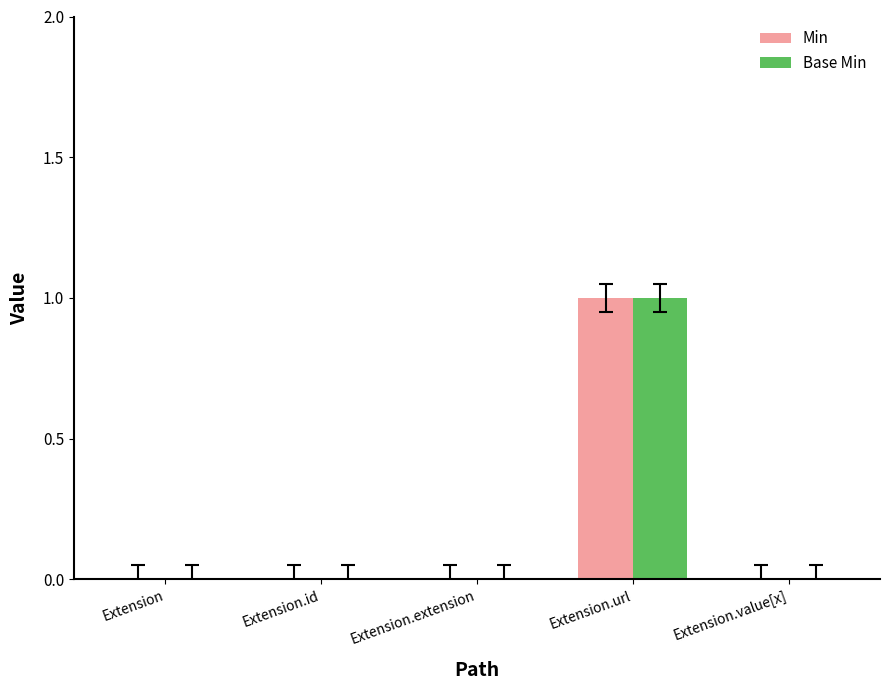

Is it true that Min equals 0 at Extension.id?

True